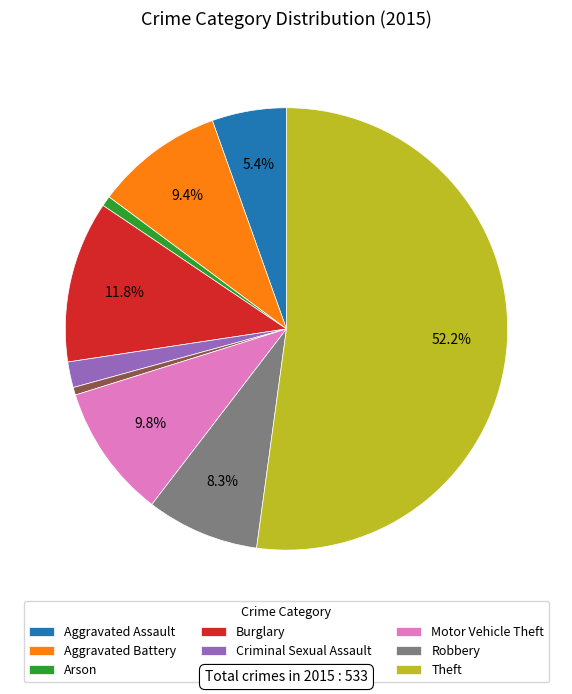

To the nearest percent, what portion does Arson represent?

1%